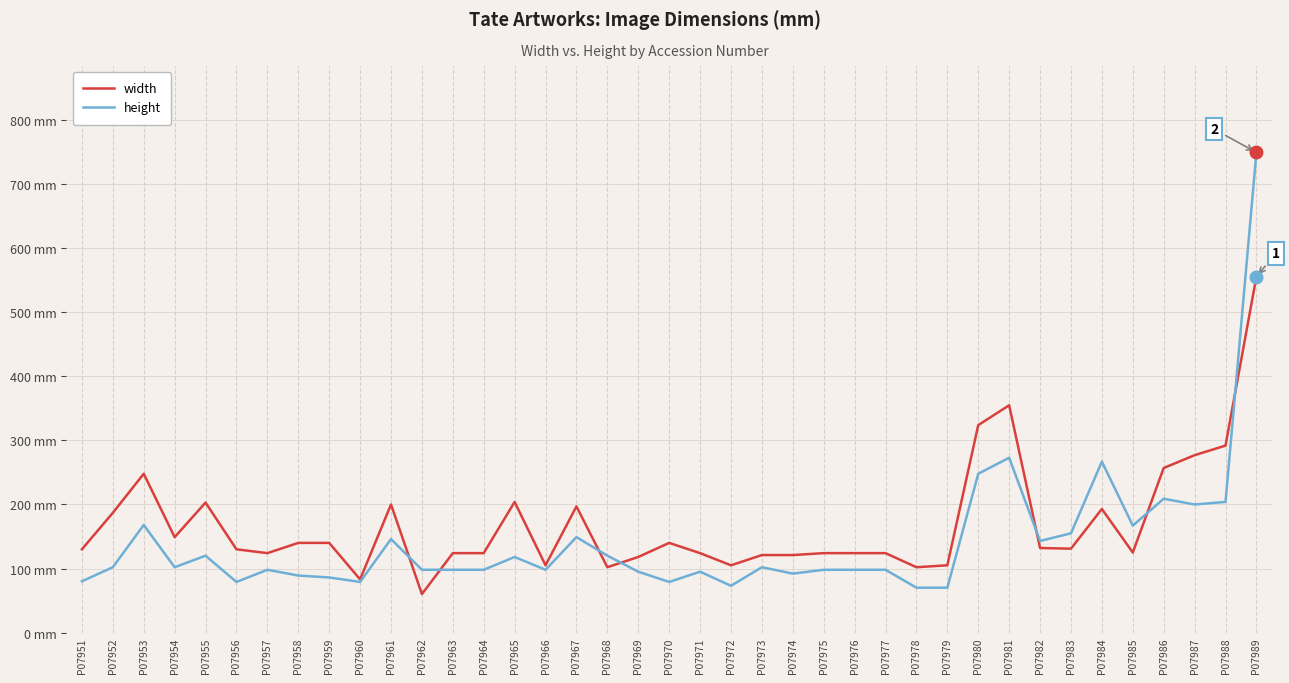

At how many categories does at least one series exceed 721?

1